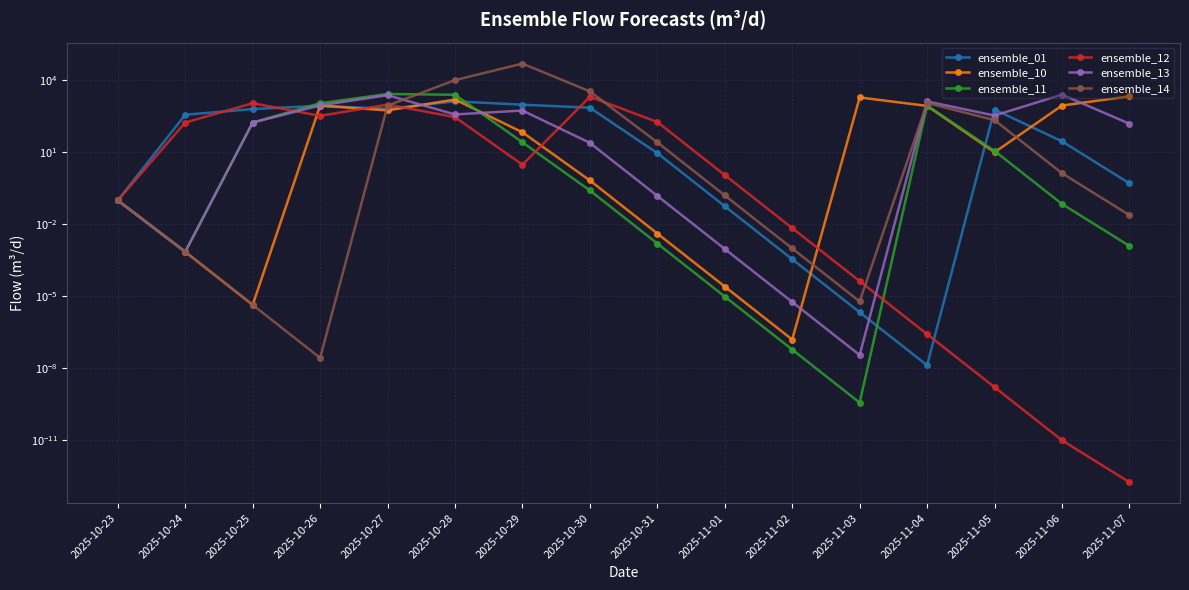

What is the value of the ensemble_01 point at the 8th from the left?

691.4